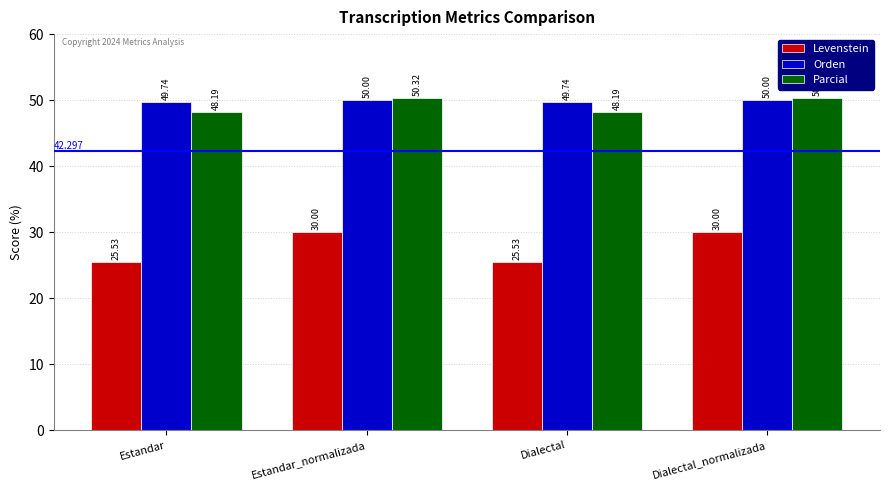

Which series changed the most between Dialectal and Dialectal_normalizada?

Levenstein